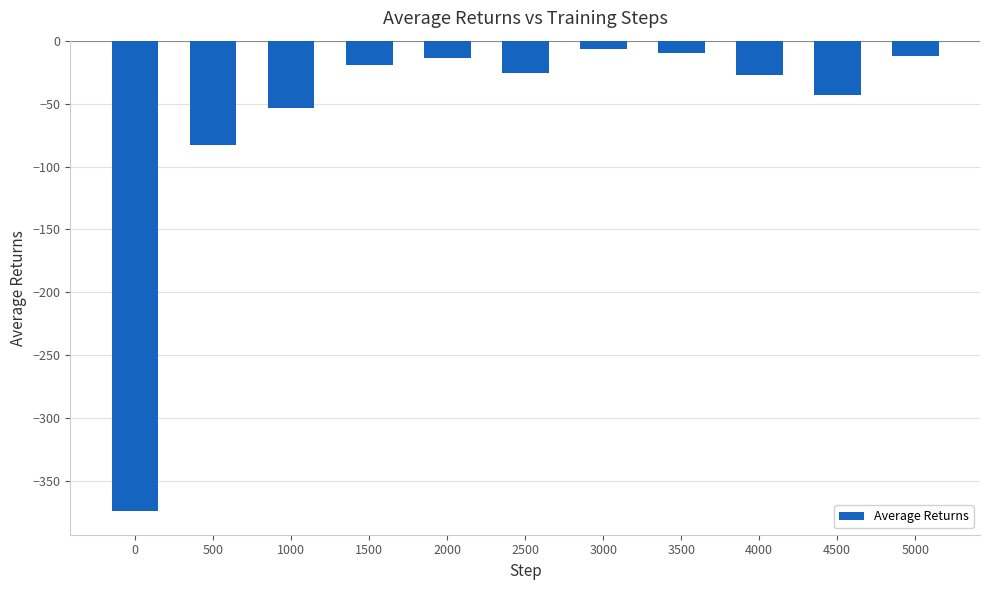

Reading right to left, what are all the values shown in this chart?

5000=-11.9	4500=-42.8	4000=-27.6	3500=-9.9	3000=-6.7	2500=-26.0	2000=-13.9	1500=-19.7	1000=-53.4	500=-83.1	0=-373.8